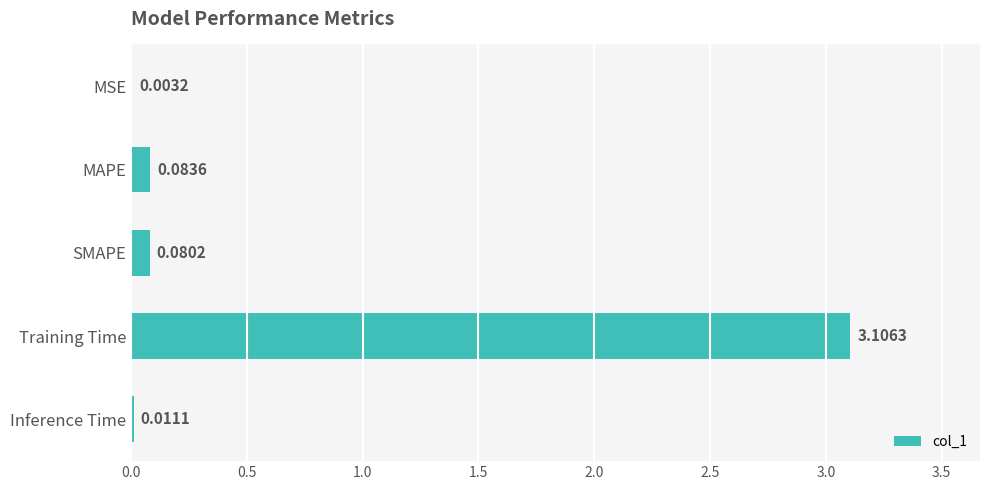

Which label corresponds to the largest value in the chart?

Training Time